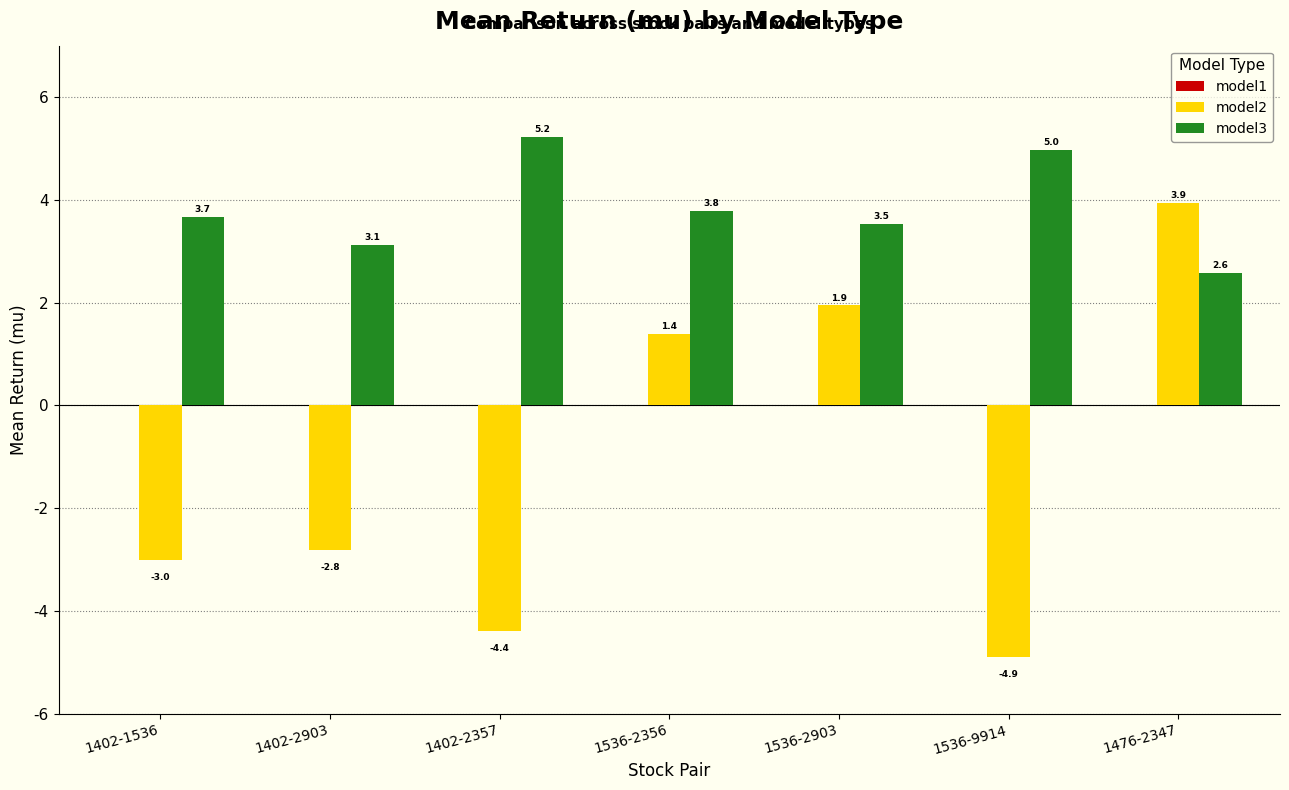

What is the sum of all model3 values?

26.9